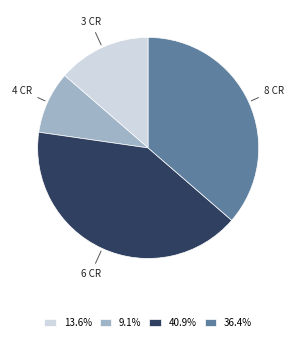

Is there a majority slice in this chart?

No